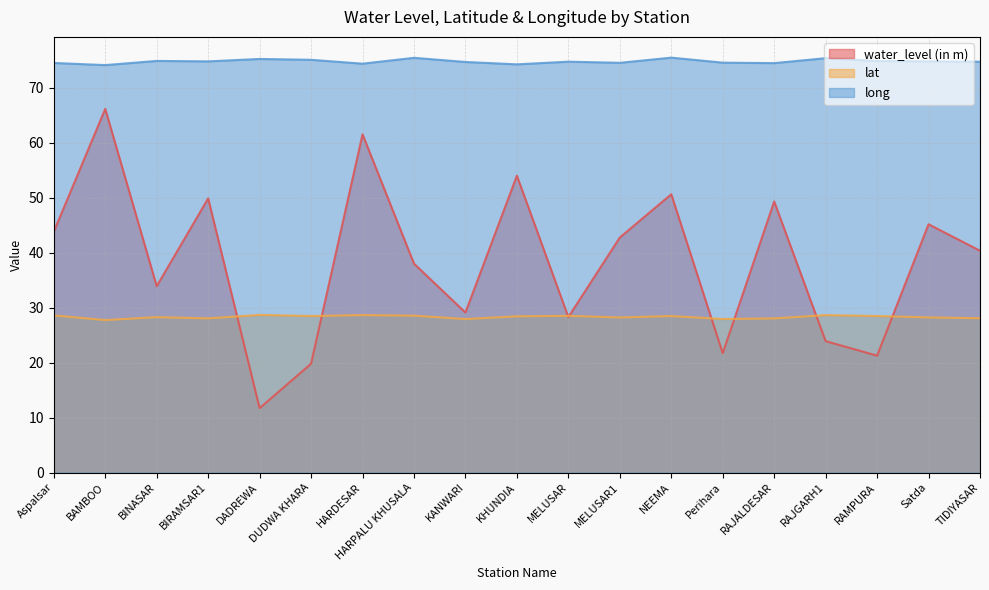

Reading right to left, transcribe all the data shown in this chart.

water_level (in m): 40.4	45.2	21.3	23.9	49.3	21.7	50.6	42.8	28.3	54.0	29.1	38.0	61.5	19.8	11.7	49.9	33.9	66.2	43.8
lat: 28.1	28.2	28.5	28.6	28.0	27.9	28.5	28.2	28.5	28.4	27.9	28.5	28.6	28.5	28.7	28.0	28.3	27.7	28.6
long: 74.7	74.8	74.9	75.4	74.5	74.6	75.5	74.5	74.7	74.3	74.7	75.4	74.4	75.1	75.2	74.8	74.9	74.1	74.5